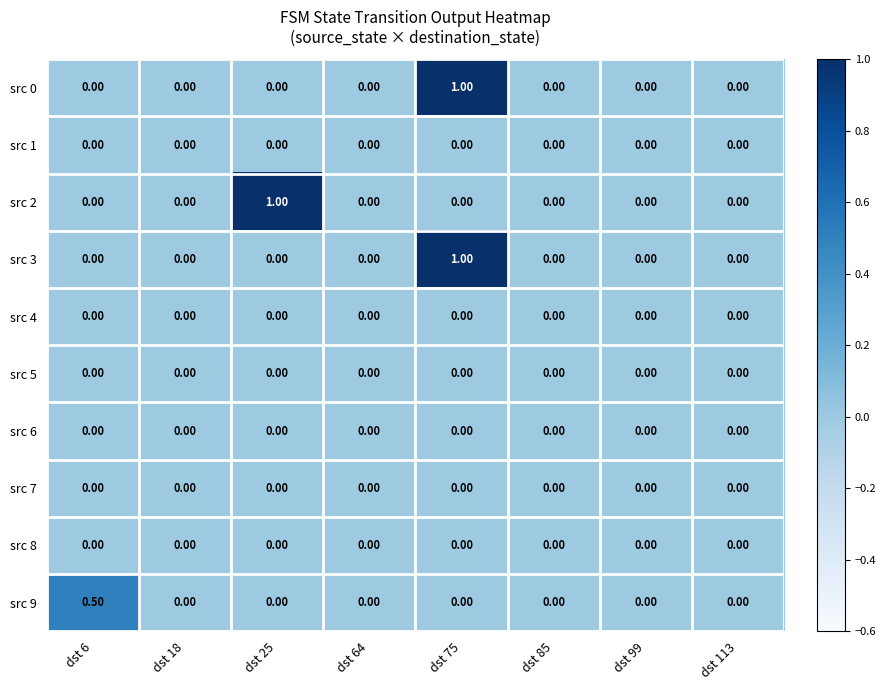

How many distinct data groups are displayed?

10